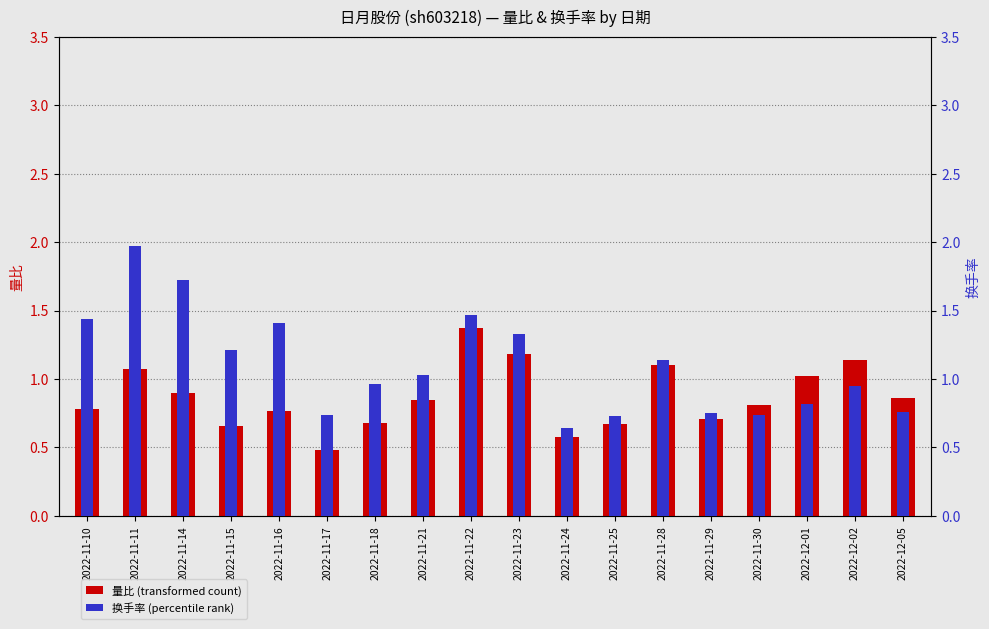

What is the average value of the 换手率 (percentile rank) series?

1.1